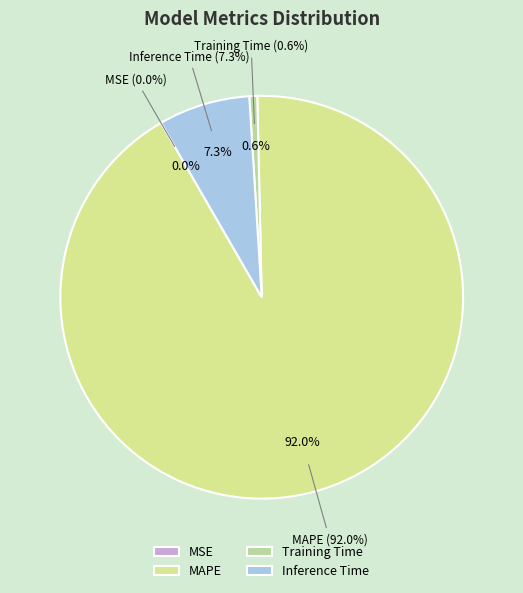

What is the largest slice in the pie chart?

MAPE